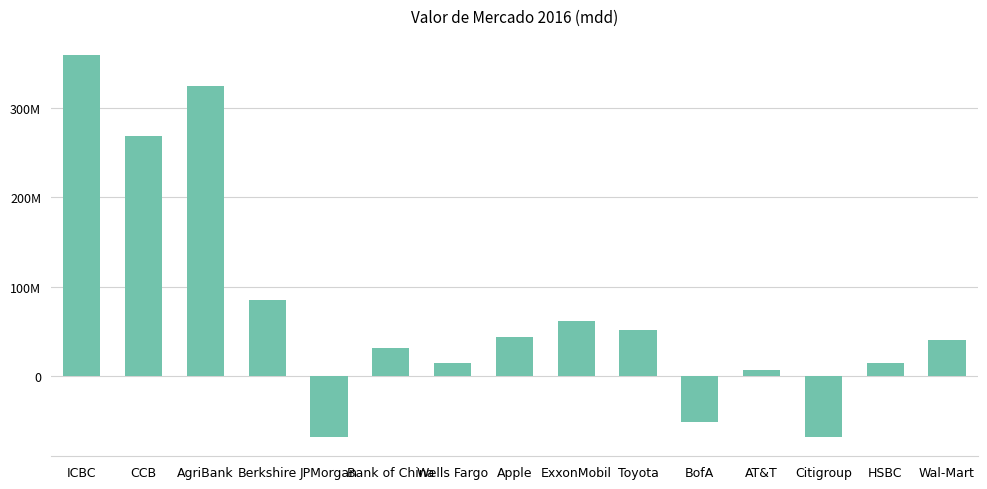

Reading left to right, transcribe all the data shown in this chart.

ICBC=358752007	CCB=267972981	AgriBank=324244137	Berkshire=85060949	JPMorgan=-67885594	Bank of China=31816071	Wells Fargo=15320259	Apple=43952449	ExxonMobil=61894042	Toyota=51254207	BofA=-51402883	AT&T=6998855	Citigroup=-67569210	HSBC=15087630	Wal-Mart=40238117